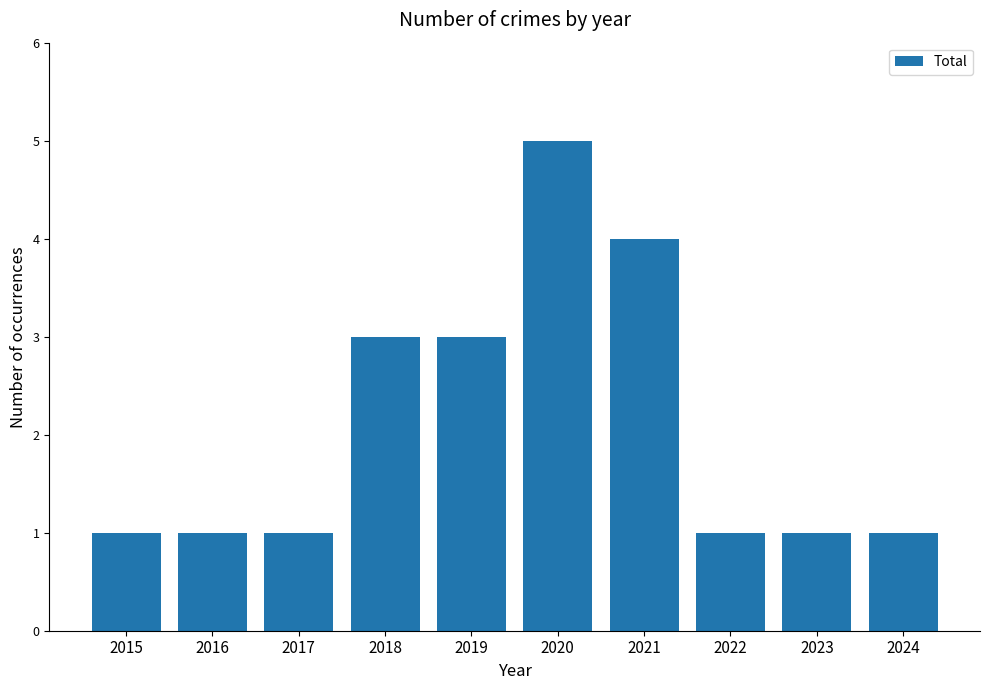

What is the average value?

2